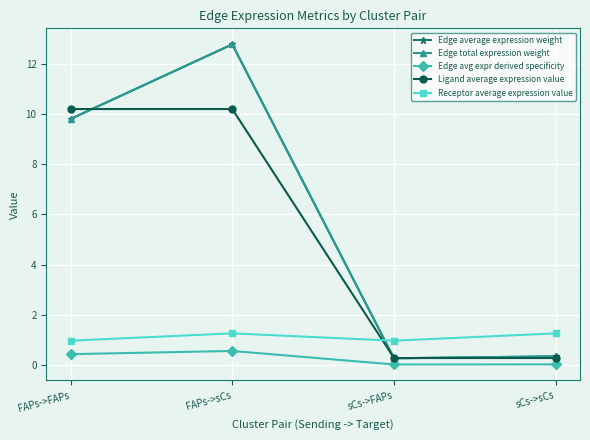

Does the chart have visible grid lines?

Yes